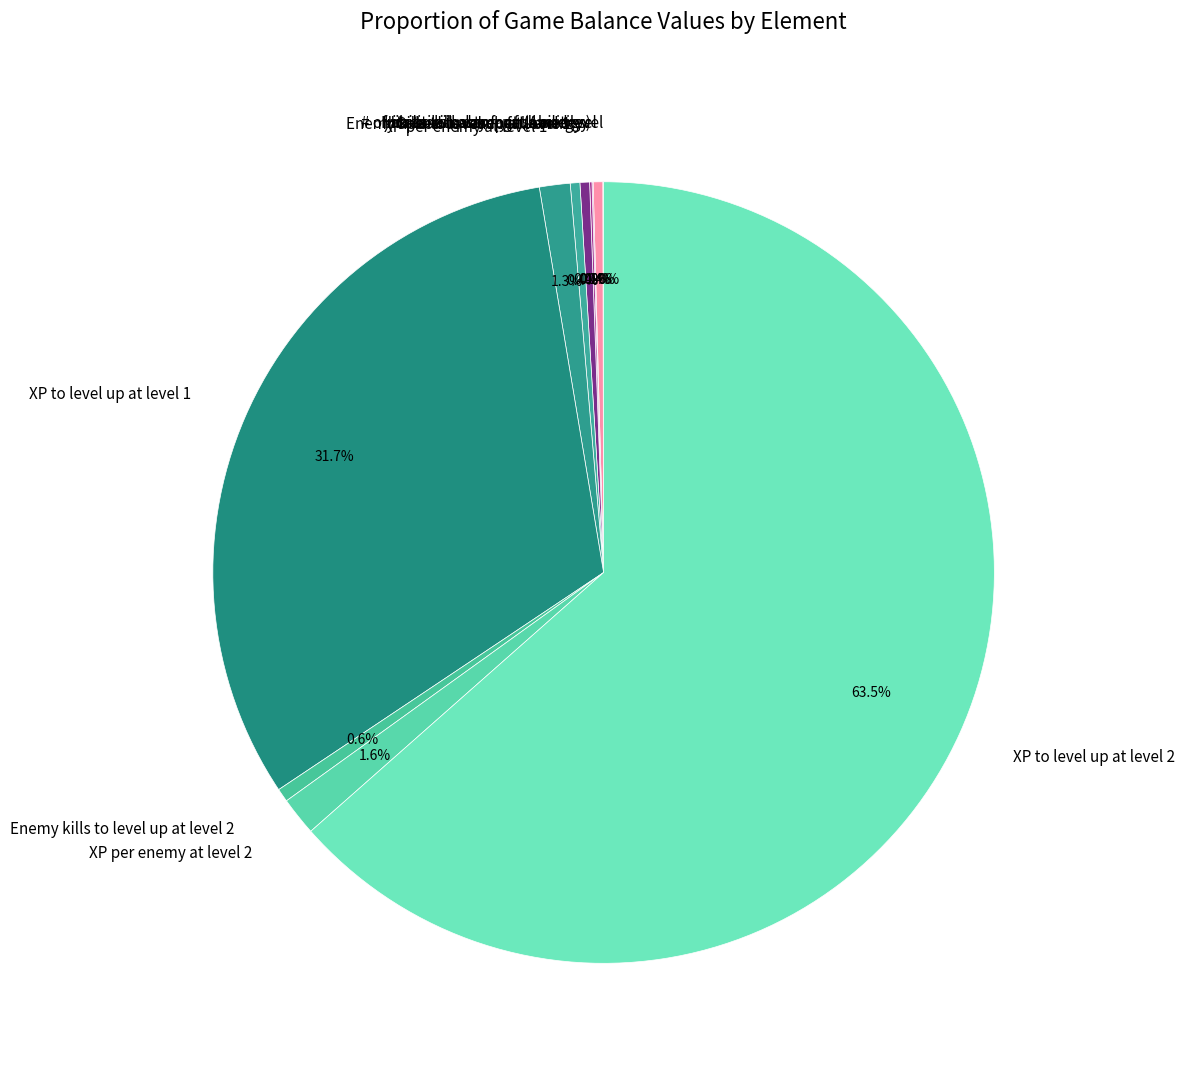

Which has a higher value, XP per enemy at level 2 or XP to level up at level 1?

XP to level up at level 1